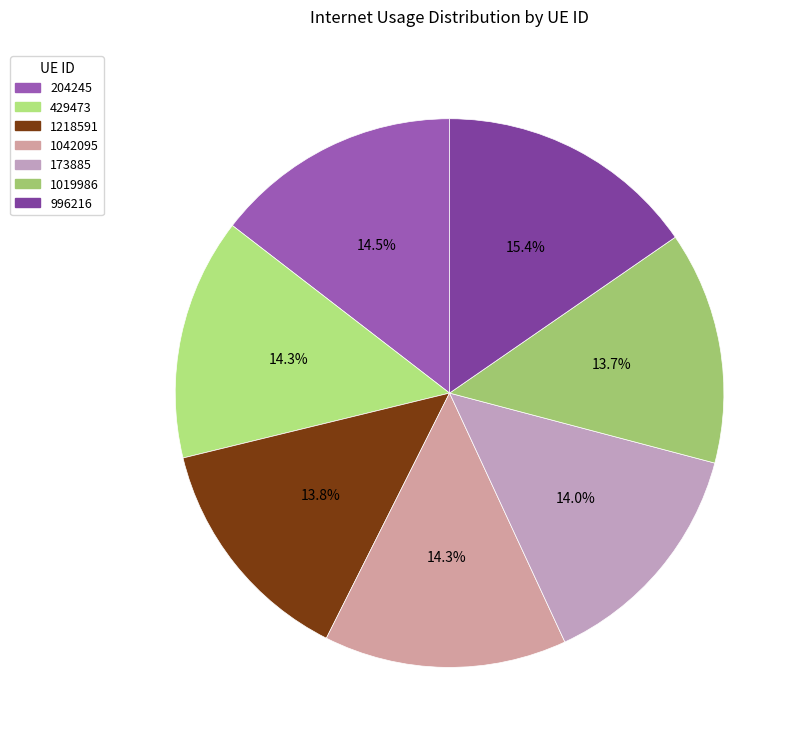

To the nearest percent, what is the difference between the 1218591 and 204245 slice percentages?

1%